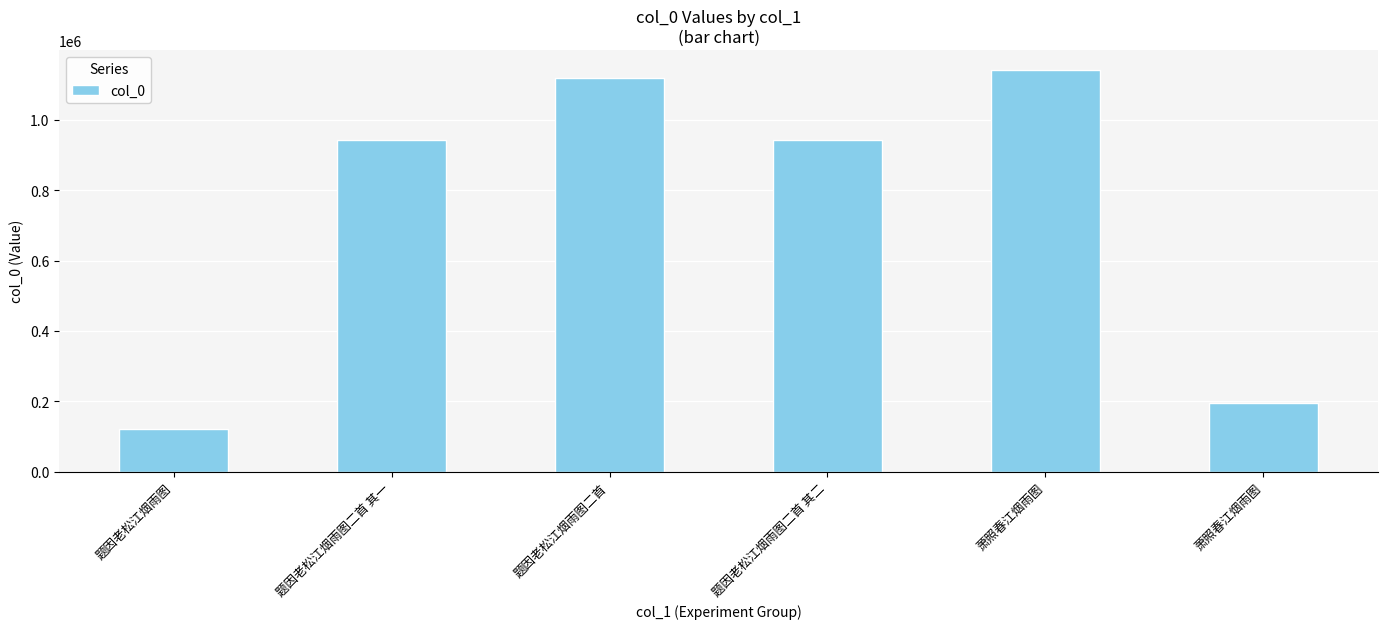

How many data points are less than 942857?

3